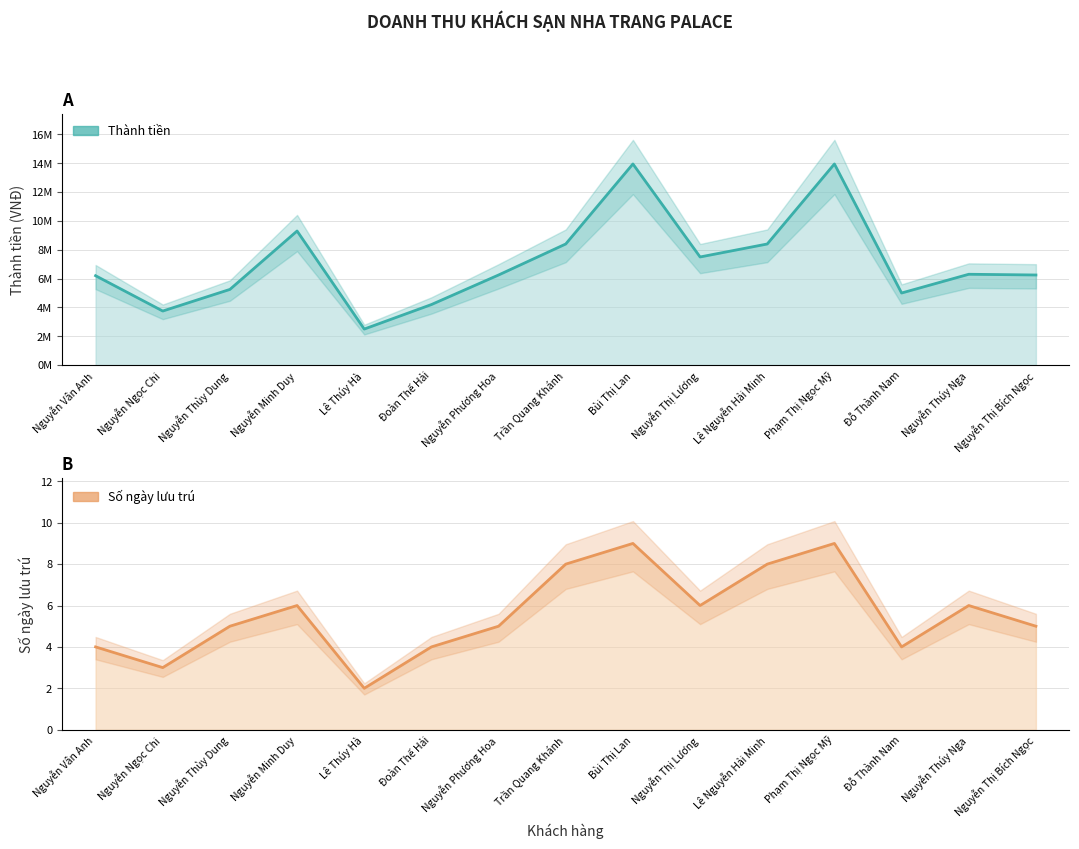

What is the spread (max minus min) of values at Bùi Thị Lan?

13949991